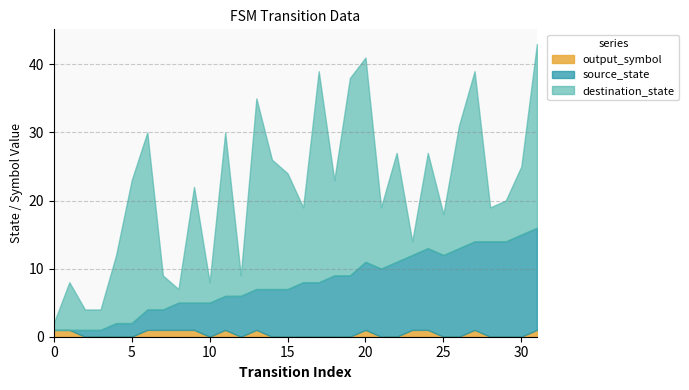

What are all the series names shown in the legend?

output_symbol, source_state, destination_state